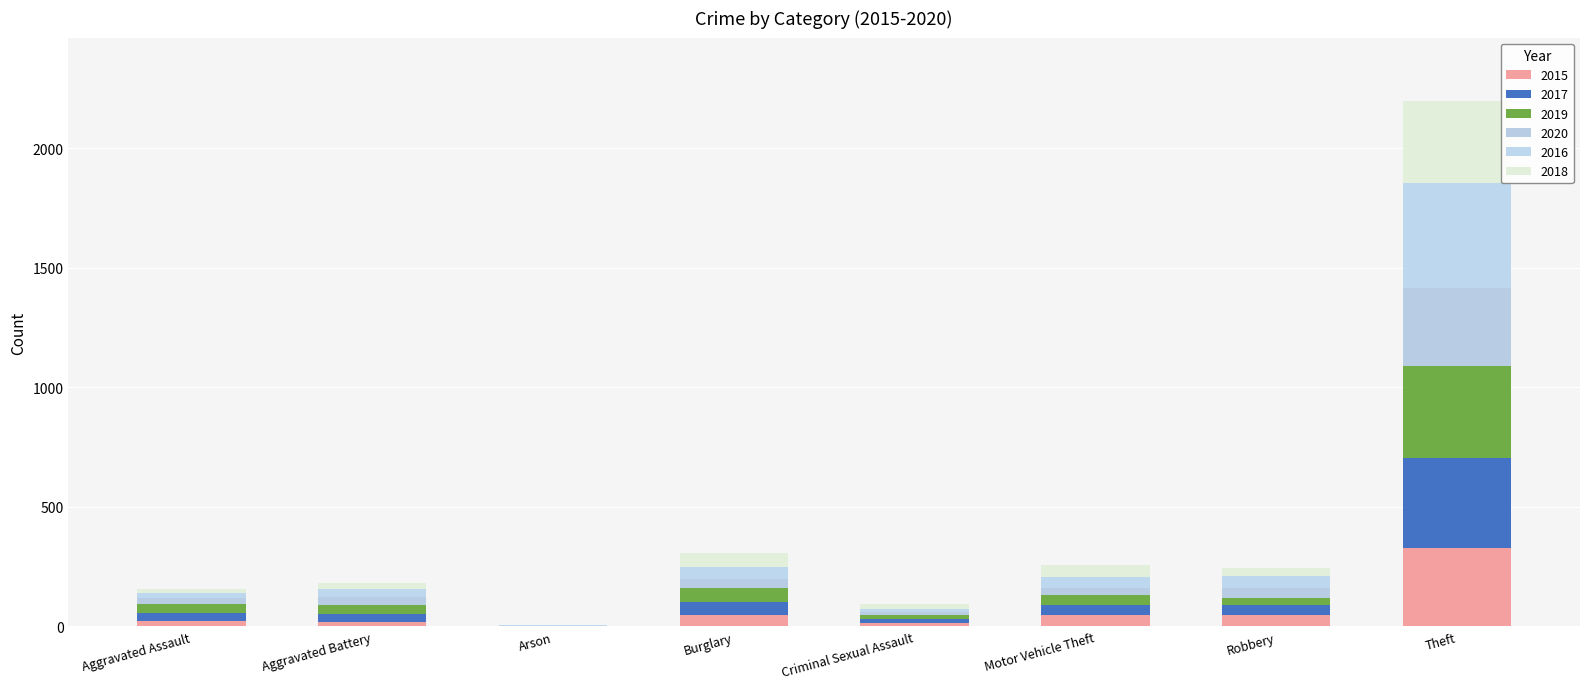

Are the bars grouped side by side (vs. stacked)?

No